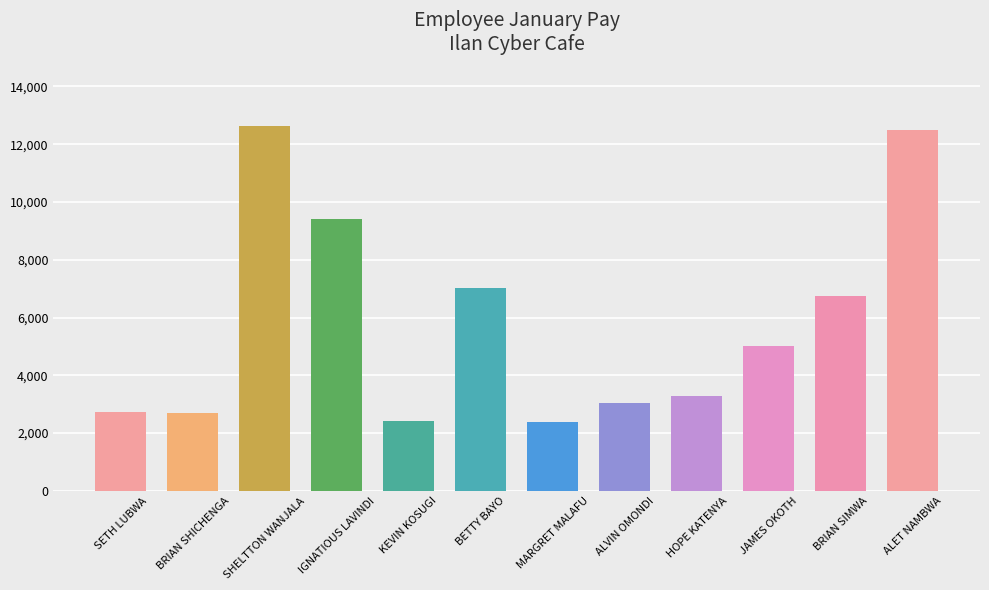

True or false: the data shows 8928.8 at BRIAN SIMWA.

False